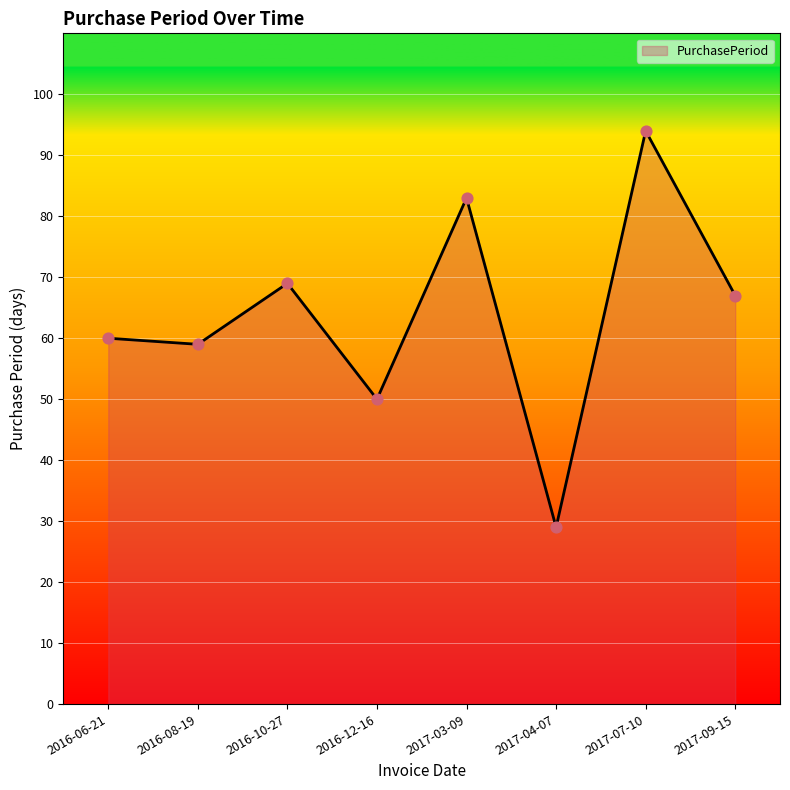

Between 2016-12-16 and 2017-09-15, which is larger?

2017-09-15